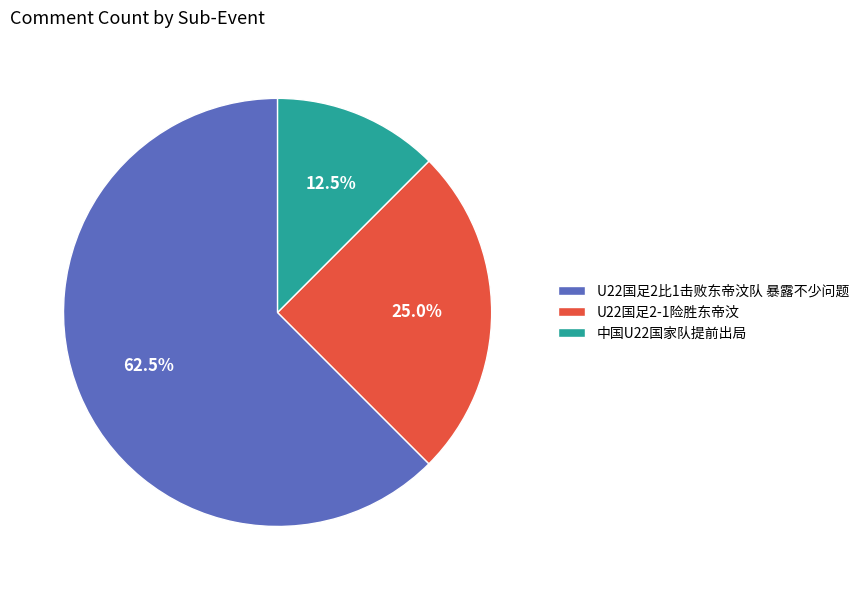

Which category has the biggest portion of the pie?

U22国足2比1击败东帝汶队 暴露不少问题